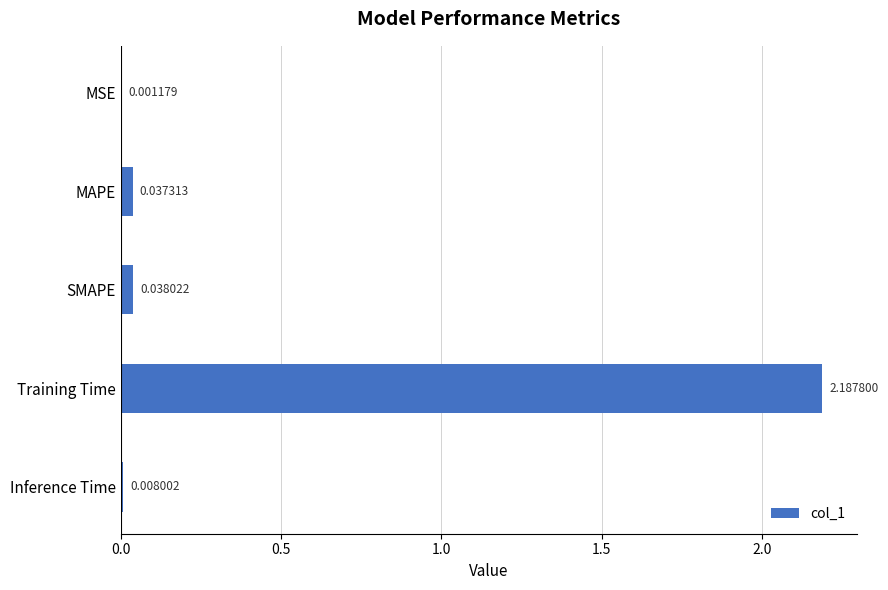

What is the sum of all values?

2.3